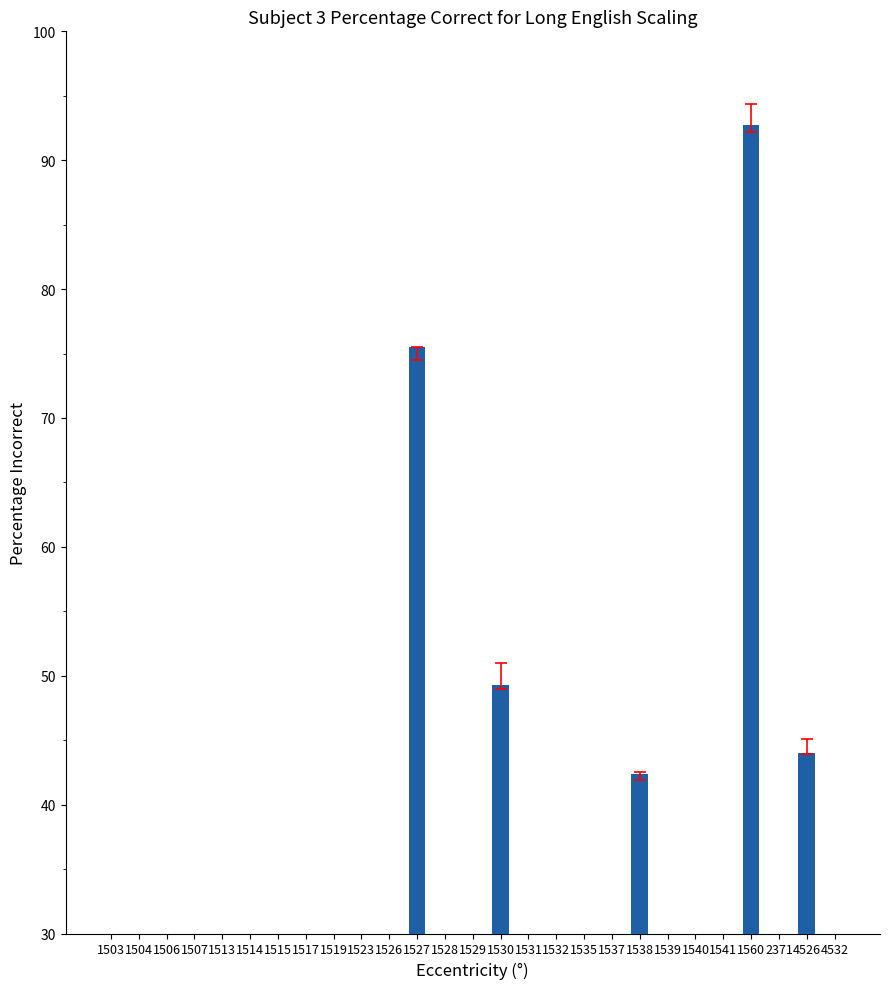

Which category has the lowest value across all series?

1526